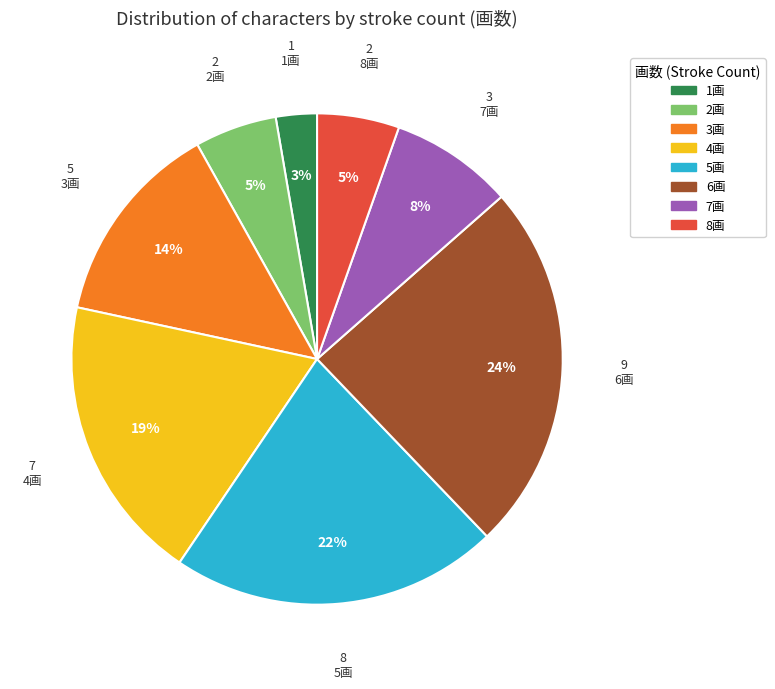

To the nearest percent, what is the average slice percentage?

12%